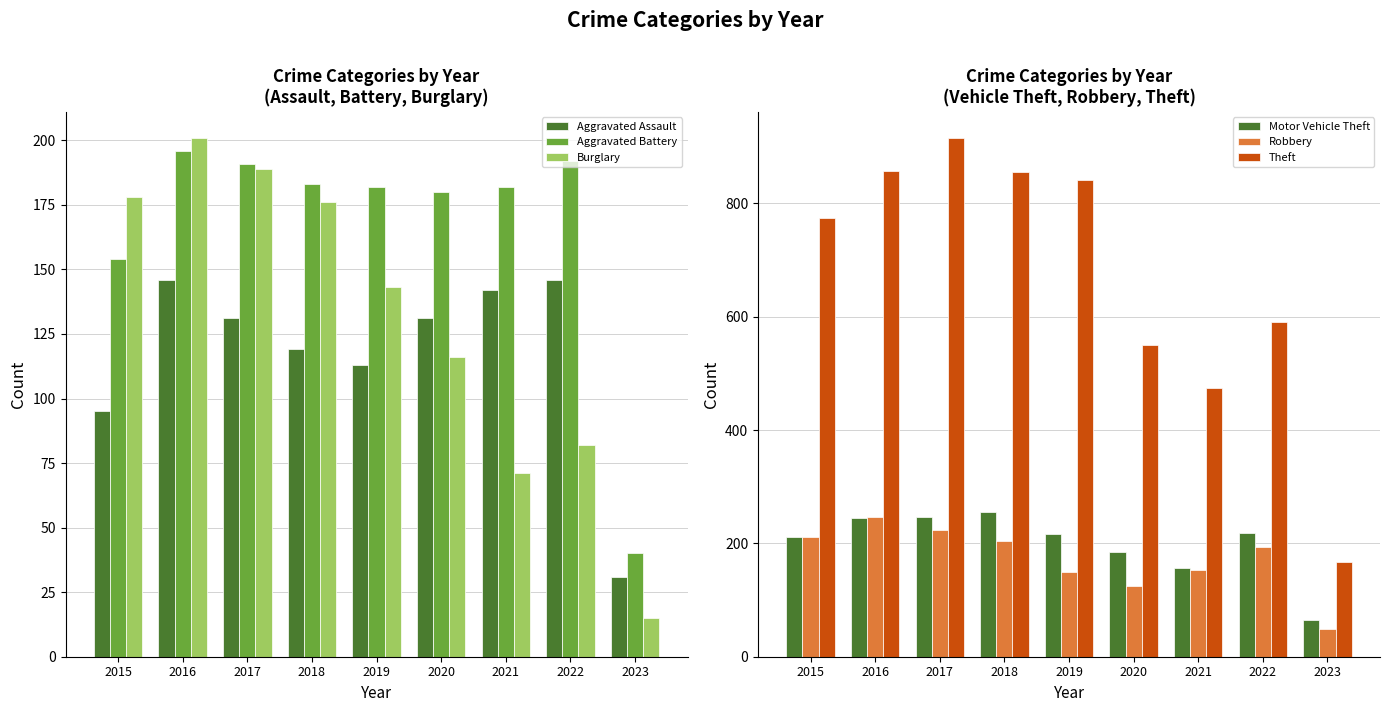

The value of Aggravated Assault at 2020 is 185. True or false?

False